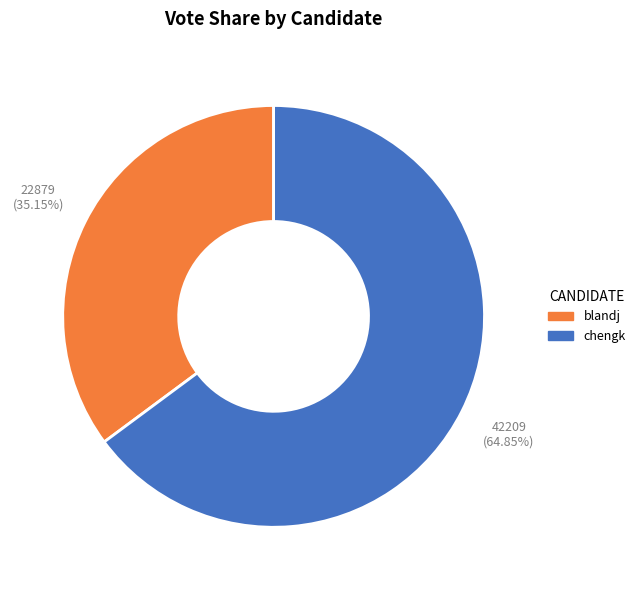

What is the smallest slice in the pie chart?

blandj